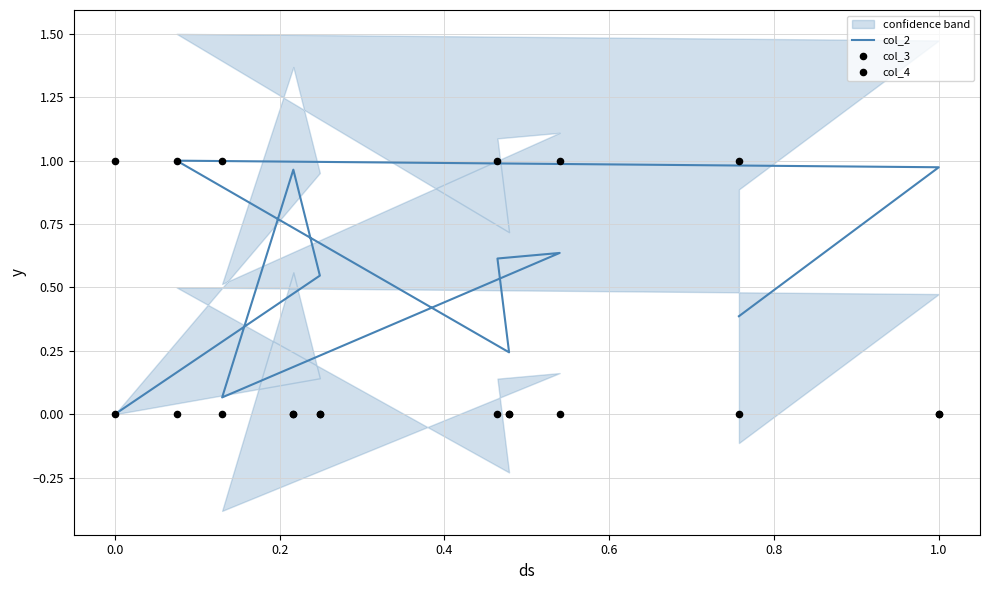

Is the value of col_2 at 1.2 greater than the value of col_4 at −0.2?

No